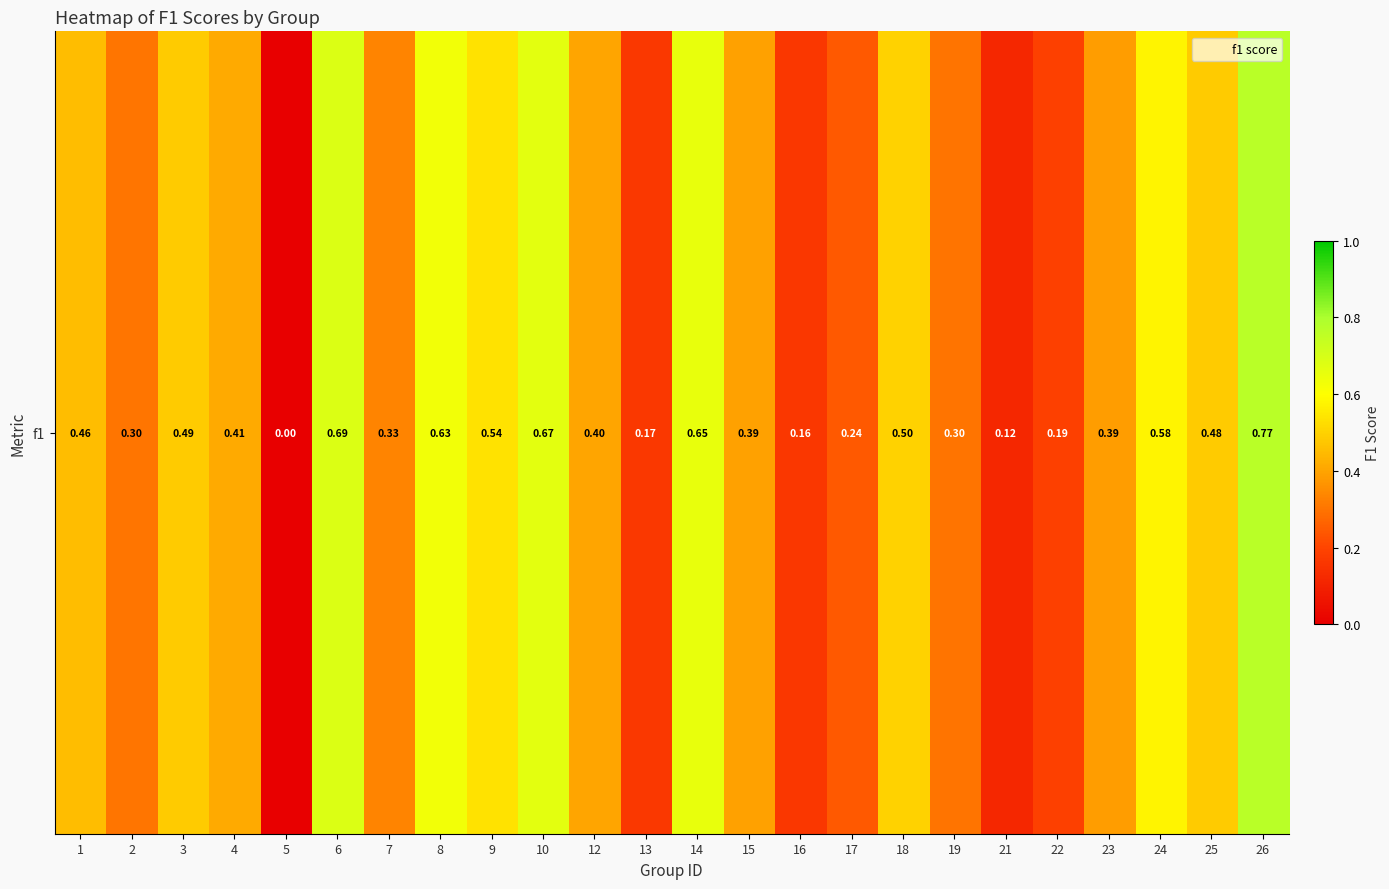

What is the difference between the values at 8 and 18?

0.1